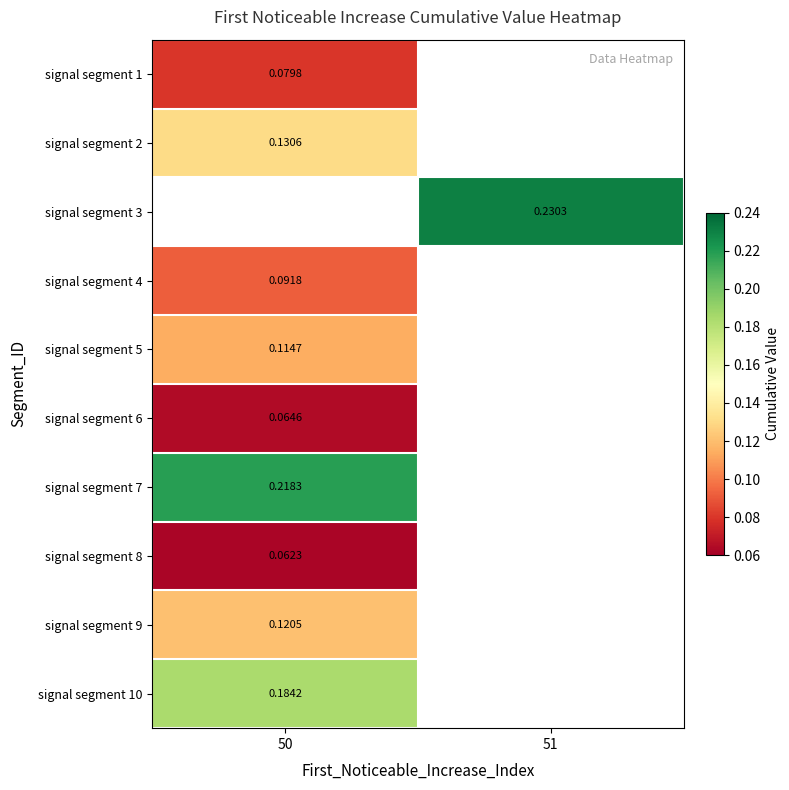

Is the value of signal segment 5 at 50 greater than the value of signal segment 10 at 51?

No